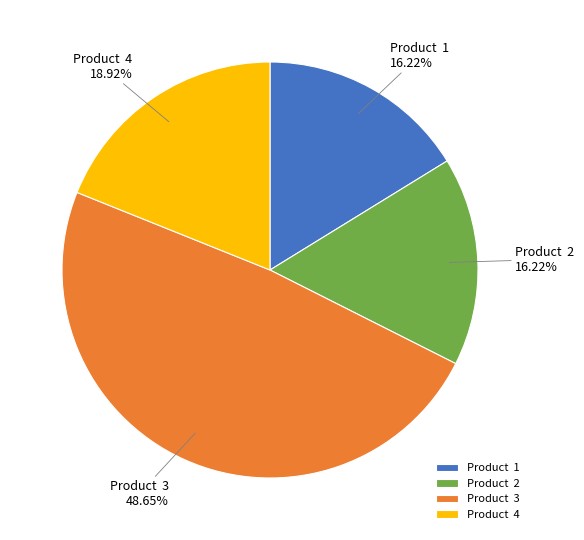

Does Product 2 represent more than half of the total?

No